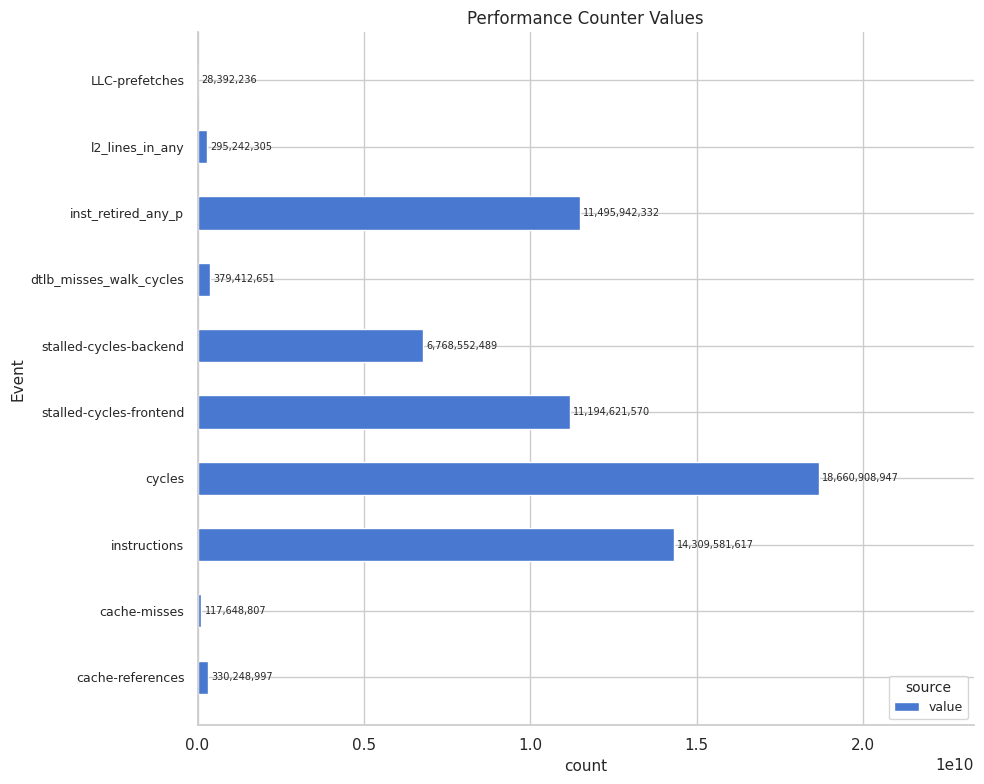

How many categories are shown in the chart?

10